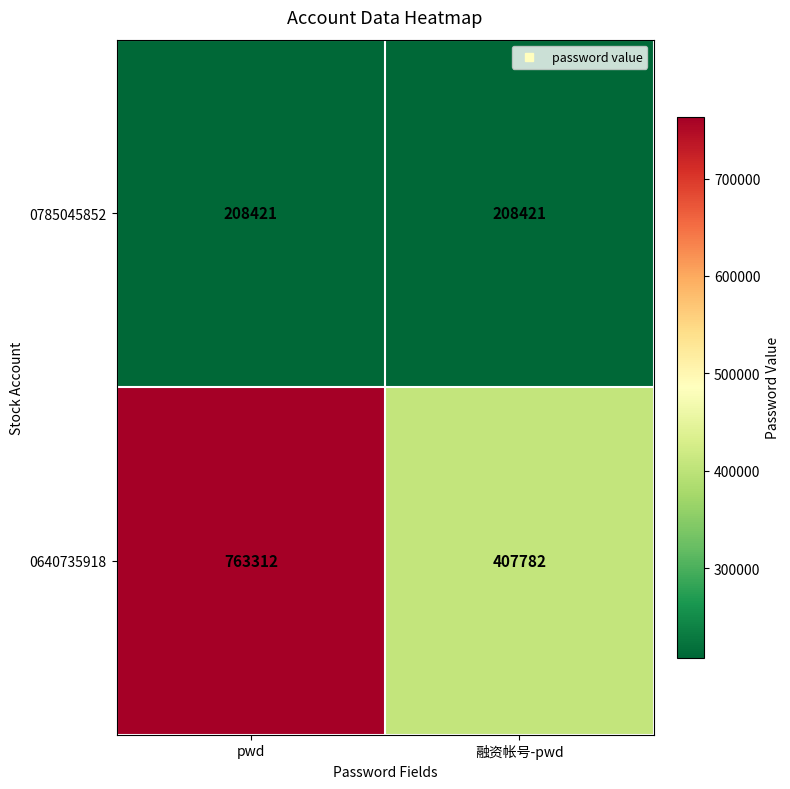

The 0640735918 series shows 763312 at pwd. True or false?

True